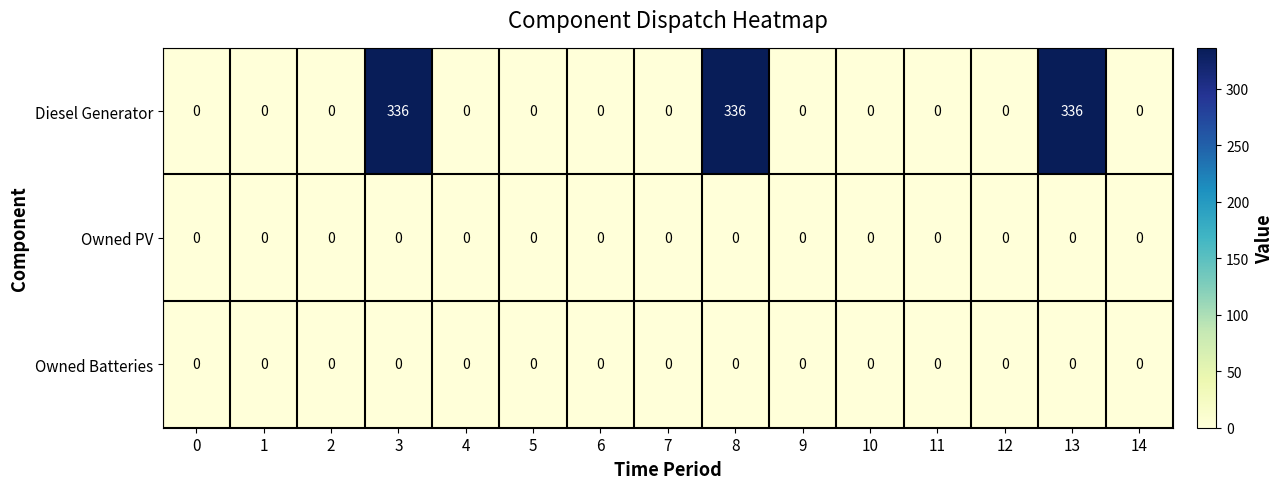

Is it true that Owned PV equals 0 at 7?

True